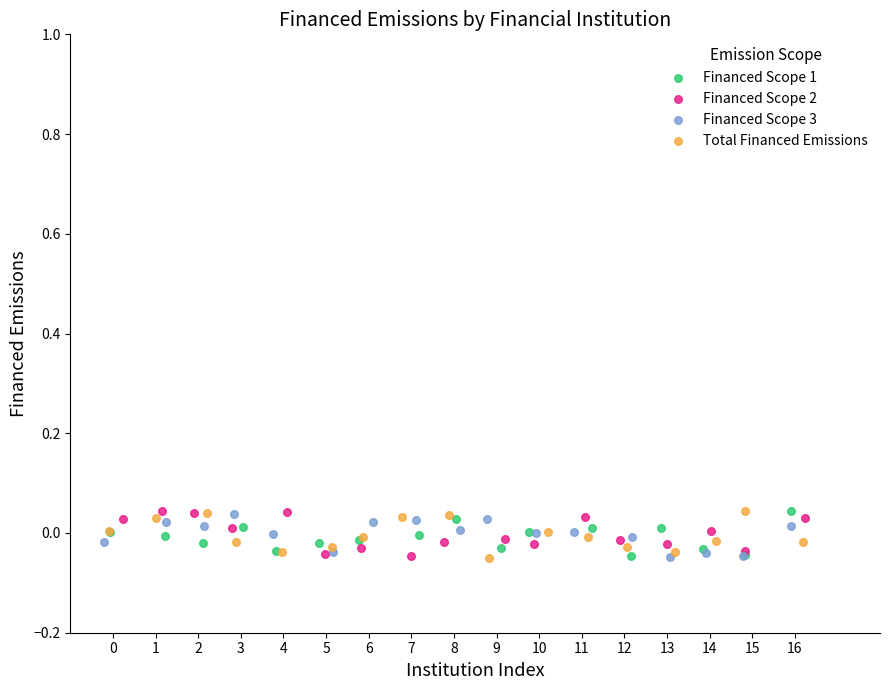

What are all the series names shown in the legend?

Financed Scope 1, Financed Scope 2, Financed Scope 3, Total Financed Emissions